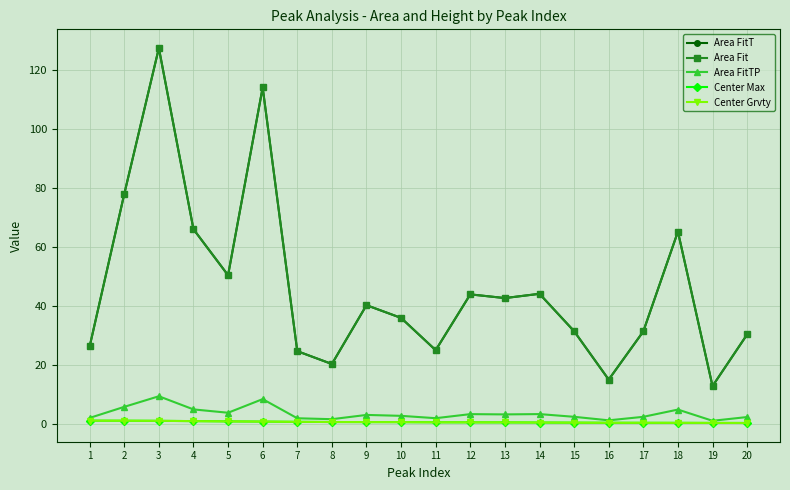

Which label corresponds to the largest value in the chart?

3